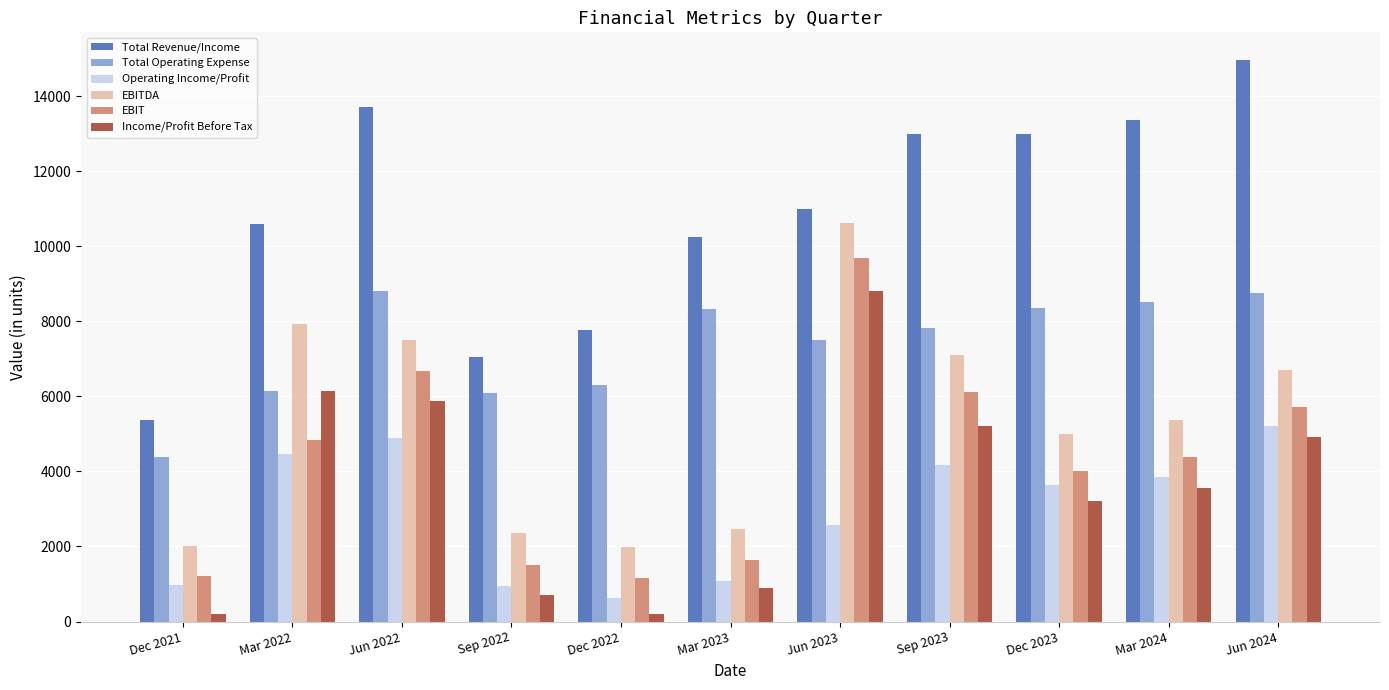

Which series has the largest range (max minus min)?

Total Revenue/Income